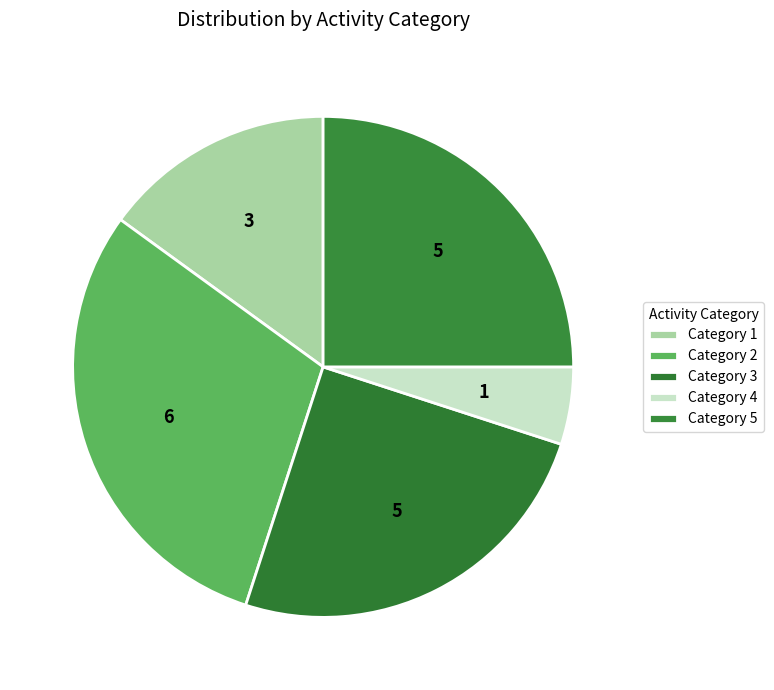

Is there a majority slice in this chart?

No